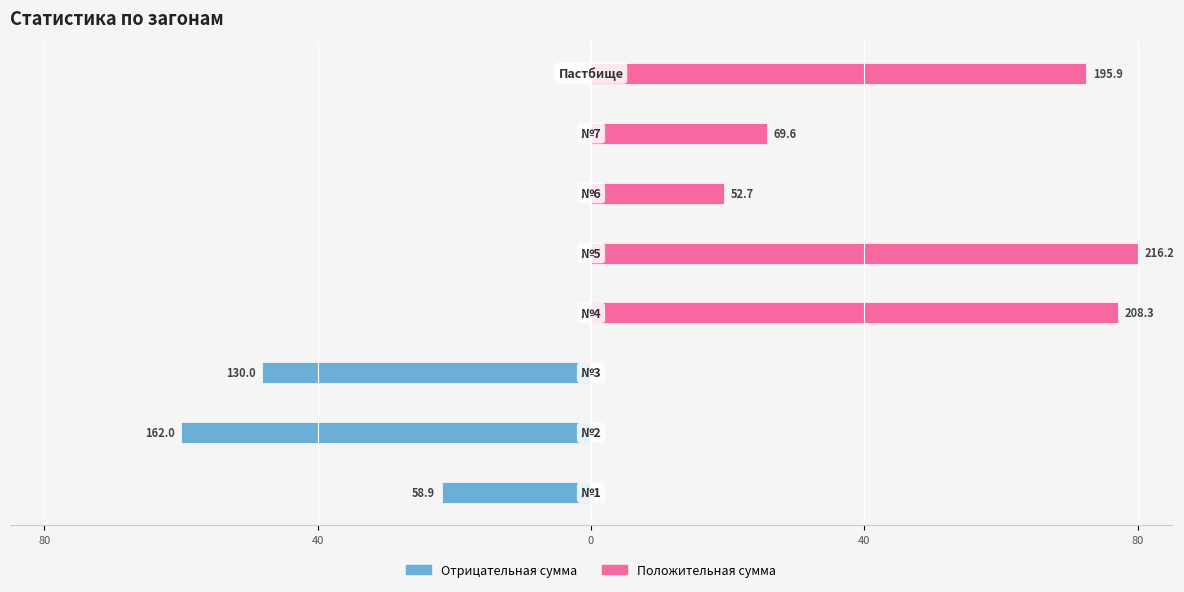

Which series changed the most between 40 and 6?

Сумма (полож.)